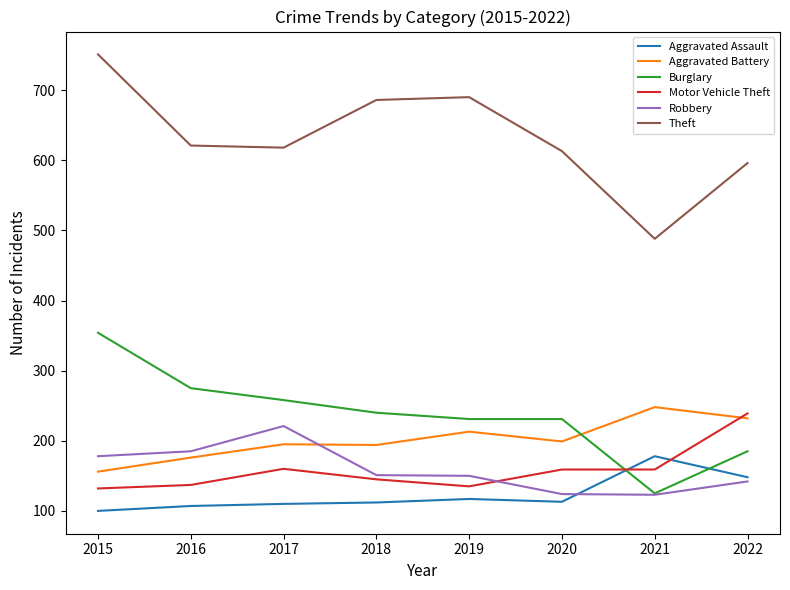

True or false: Aggravated Assault and Burglary intersect in this chart.

True